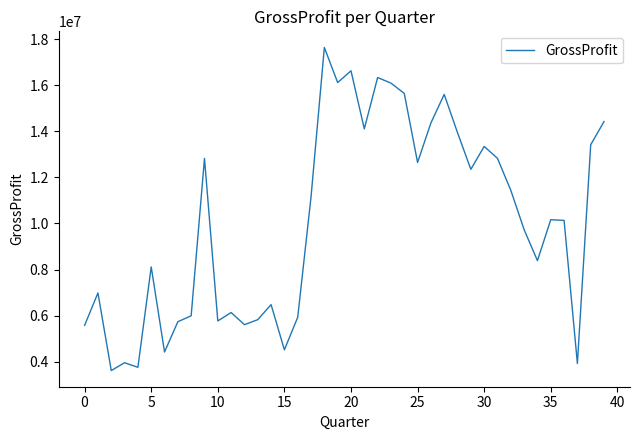

What is the greatest value displayed?

17638000